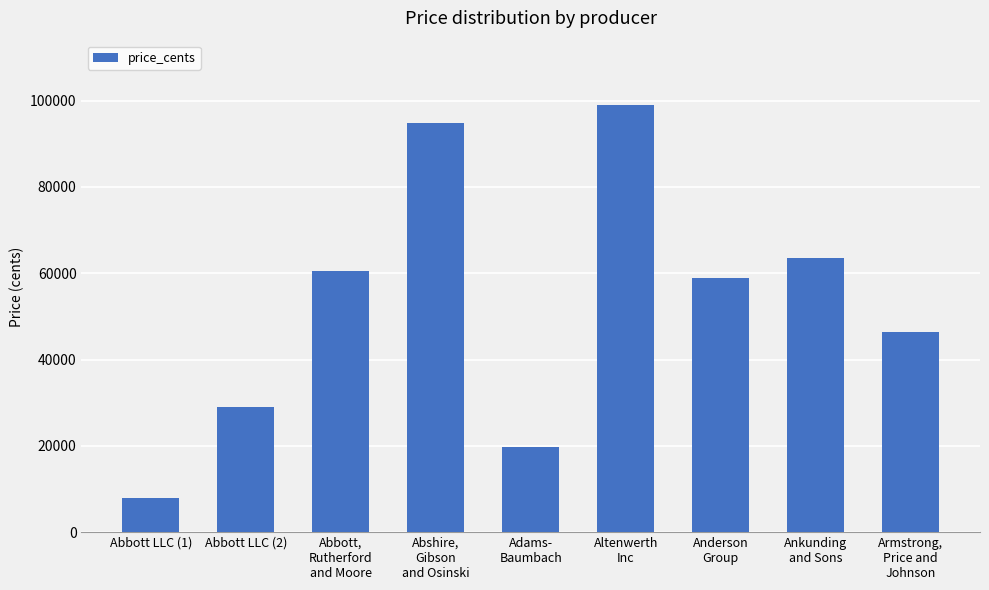

Between Anderson
Group and Altenwerth
Inc, which is larger?

Altenwerth
Inc